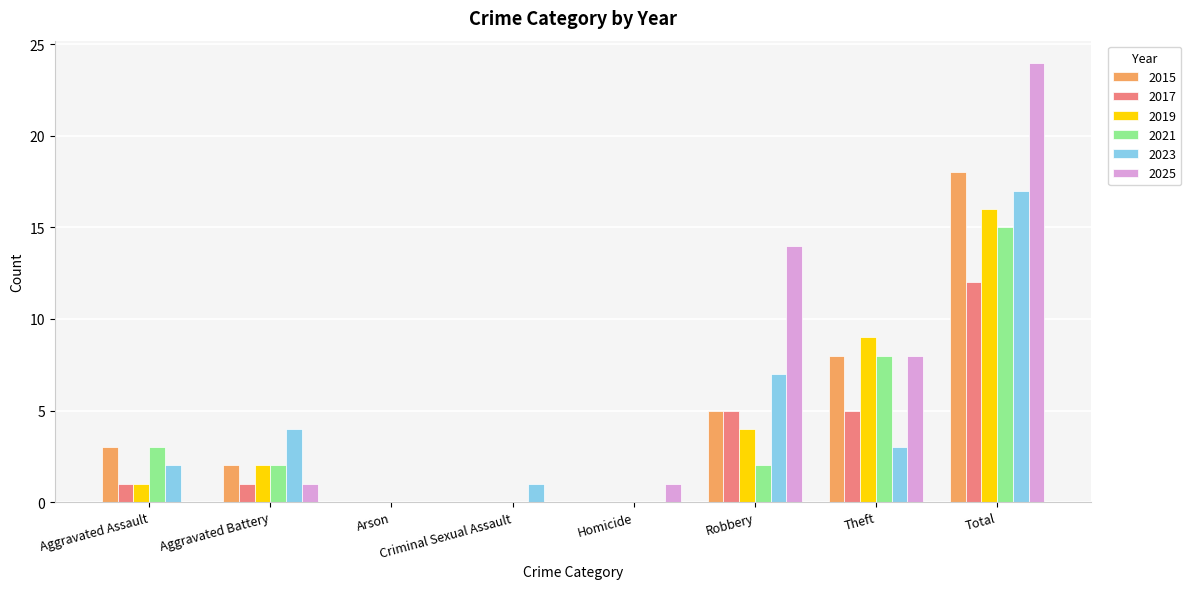

What is the spread (max minus min) of values at Robbery?

12